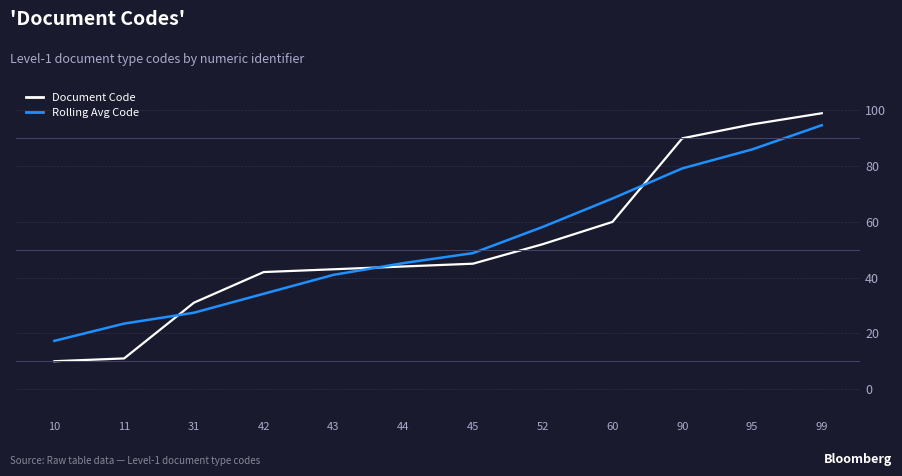

Where does the Rolling Avg Code series first go above 48?

45